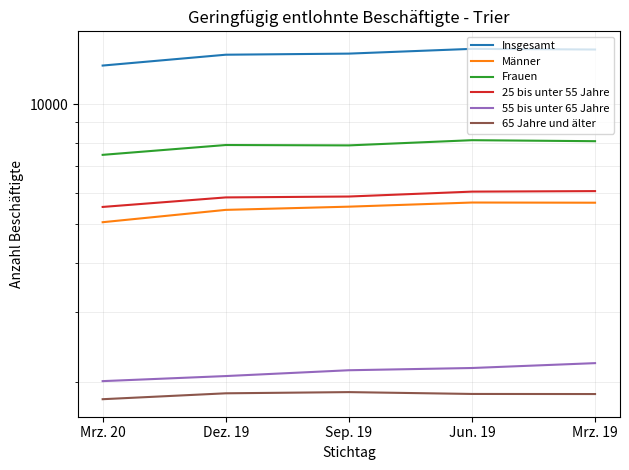

Count the number of data series in this chart.

6